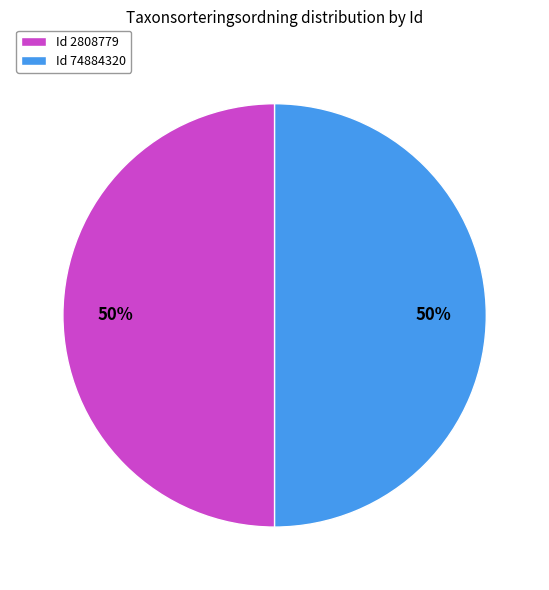

What is the ratio of the value at Id 74884320 to the value at Id 2808779?

1.0